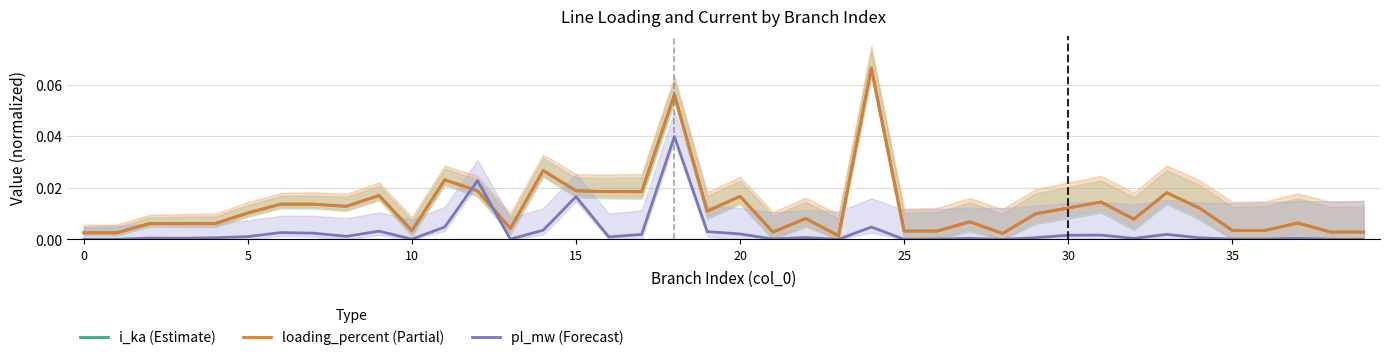

Rank the series by their maximum value, from lowest to highest.

pl_mw (Forecast), i_ka (Estimate), loading_percent (Partial)